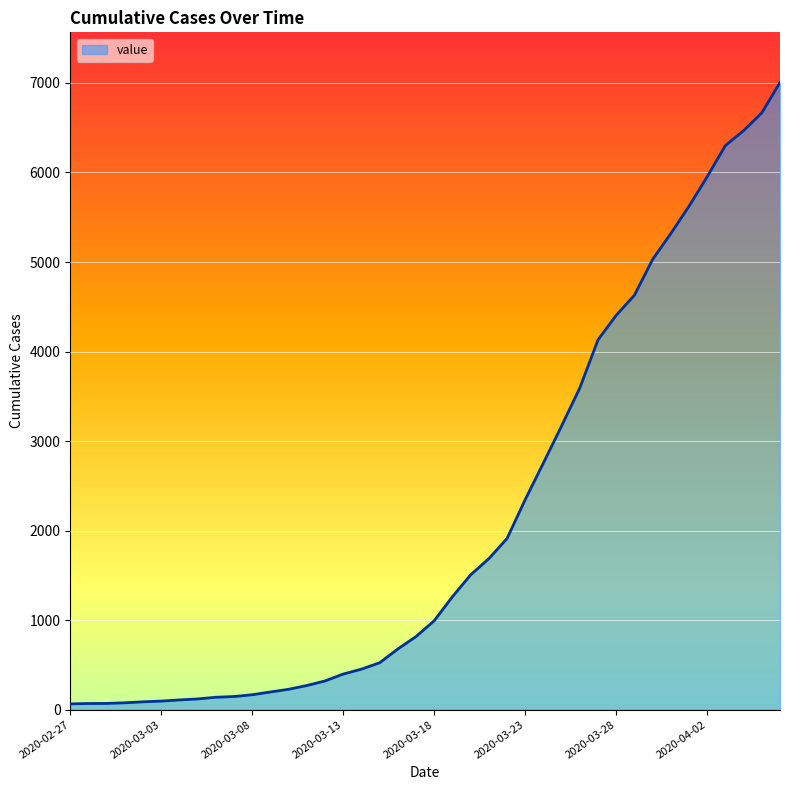

Does the chart display data point markers on the line(s)?

No